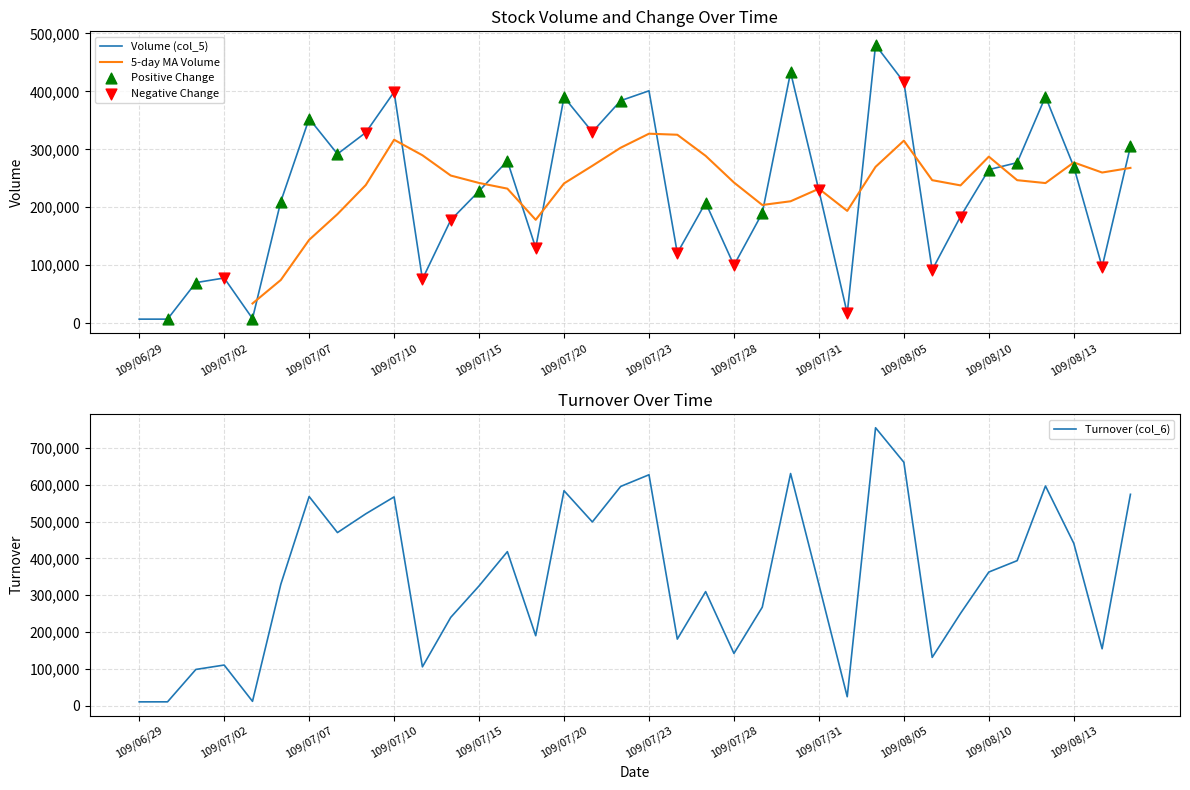

Which series has the widest spread of Y values?

Turnover (col_6)